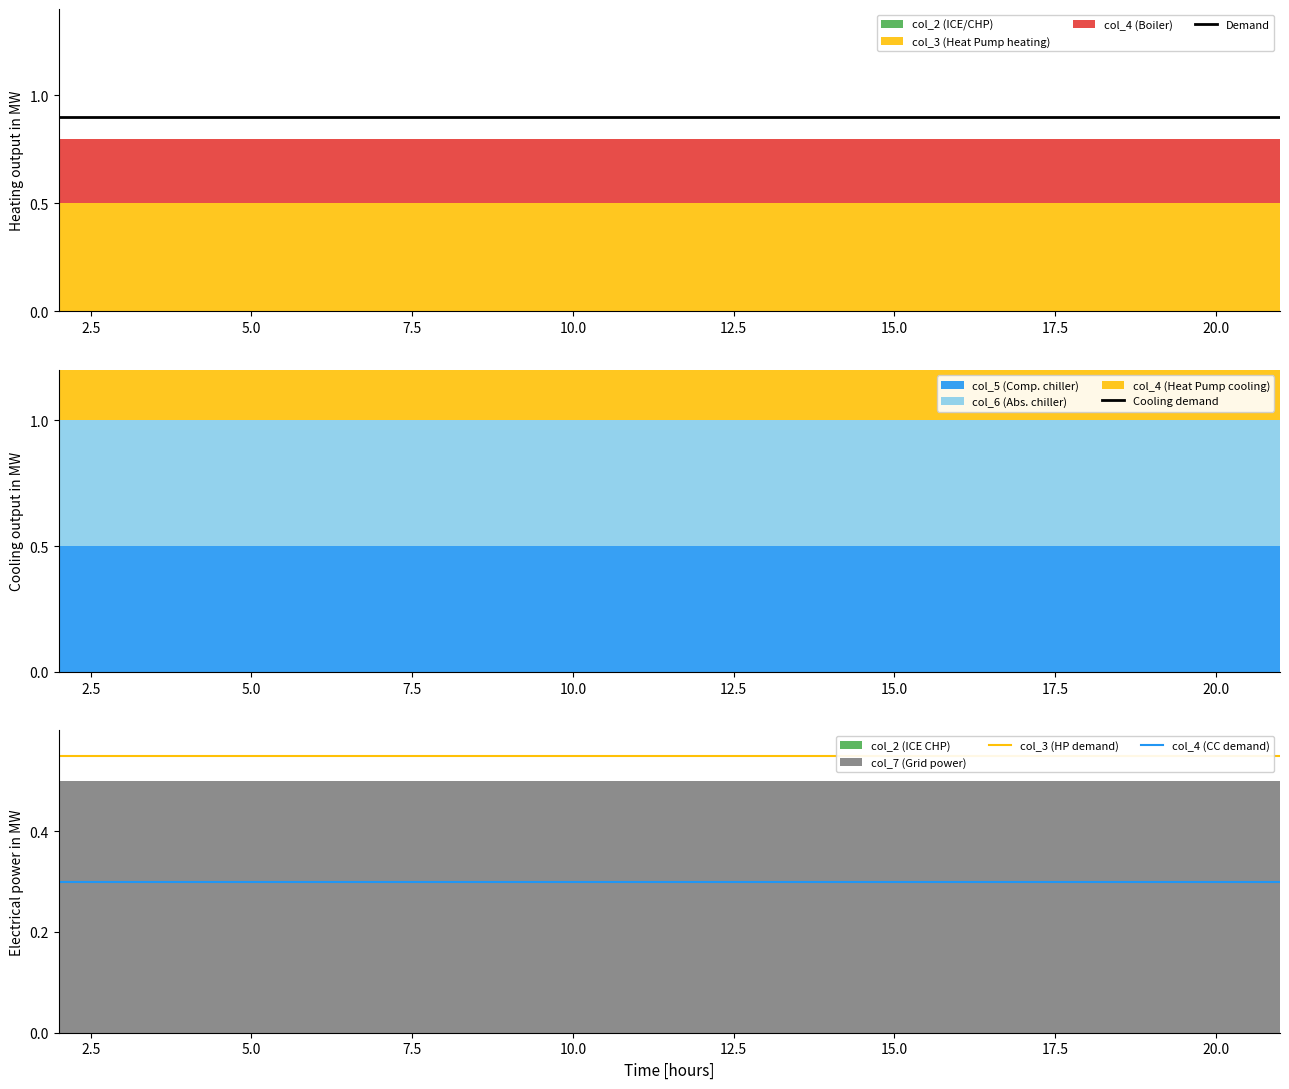

True or false: col_4 (CC demand) and Demand intersect in this chart.

False